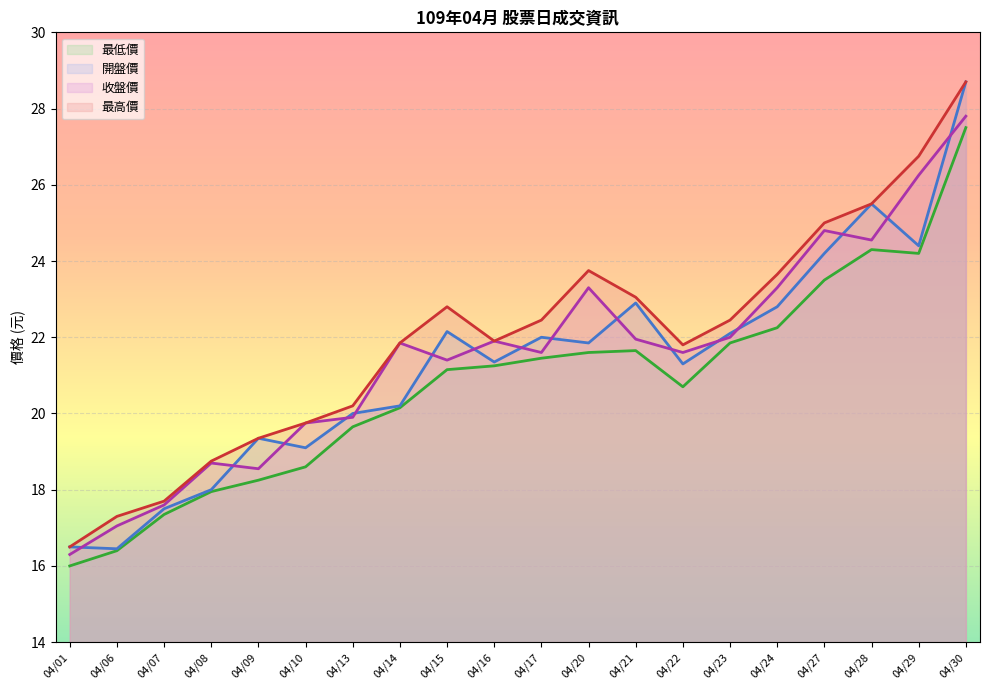

Reading right to left, list all the values displayed in this chart.

開盤價: 04/30=28.7	04/29=24.4	04/28=25.5	04/27=24.2	04/24=22.8	04/23=22.1	04/22=21.3	04/21=22.9	04/20=21.9	04/17=22.0	04/16=21.4	04/15=22.1	04/14=20.2	04/13=20.0	04/10=19.1	04/09=19.4	04/08=18.0	04/07=17.5	04/06=16.4	04/01=16.5
最高價: 04/30=28.7	04/29=26.8	04/28=25.5	04/27=25.0	04/24=23.6	04/23=22.4	04/22=21.8	04/21=23.1	04/20=23.8	04/17=22.4	04/16=21.9	04/15=22.8	04/14=21.9	04/13=20.2	04/10=19.8	04/09=19.4	04/08=18.8	04/07=17.7	04/06=17.3	04/01=16.5
最低價: 04/30=27.5	04/29=24.2	04/28=24.3	04/27=23.5	04/24=22.2	04/23=21.9	04/22=20.7	04/21=21.6	04/20=21.6	04/17=21.4	04/16=21.2	04/15=21.1	04/14=20.1	04/13=19.6	04/10=18.6	04/09=18.2	04/08=17.9	04/07=17.4	04/06=16.4	04/01=16.0
收盤價: 04/30=27.8	04/29=26.2	04/28=24.6	04/27=24.8	04/24=23.3	04/23=22.0	04/22=21.6	04/21=21.9	04/20=23.3	04/17=21.6	04/16=21.9	04/15=21.4	04/14=21.9	04/13=19.9	04/10=19.8	04/09=18.6	04/08=18.7	04/07=17.6	04/06=17.1	04/01=16.3